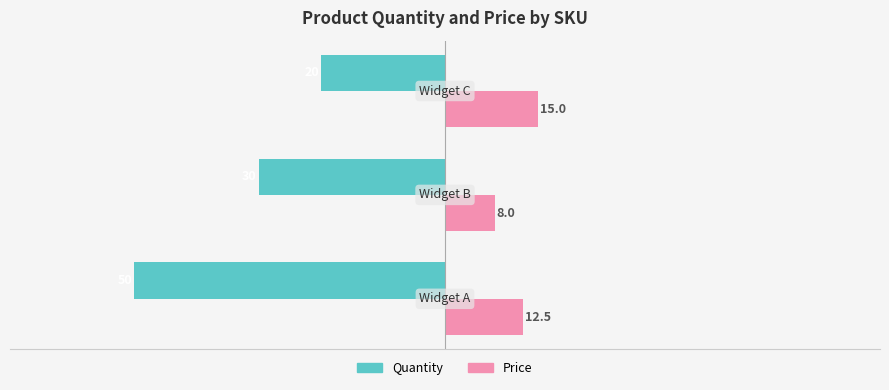

Which series has the largest range (max minus min)?

Quantity